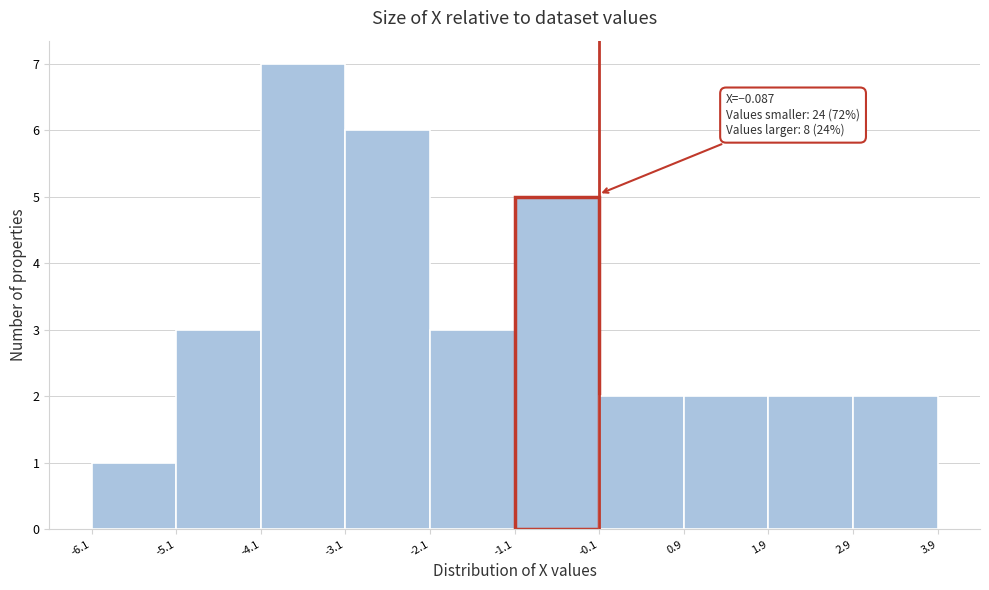

Which range on the x-axis has the tallest bar?

-4.1 to -3.1